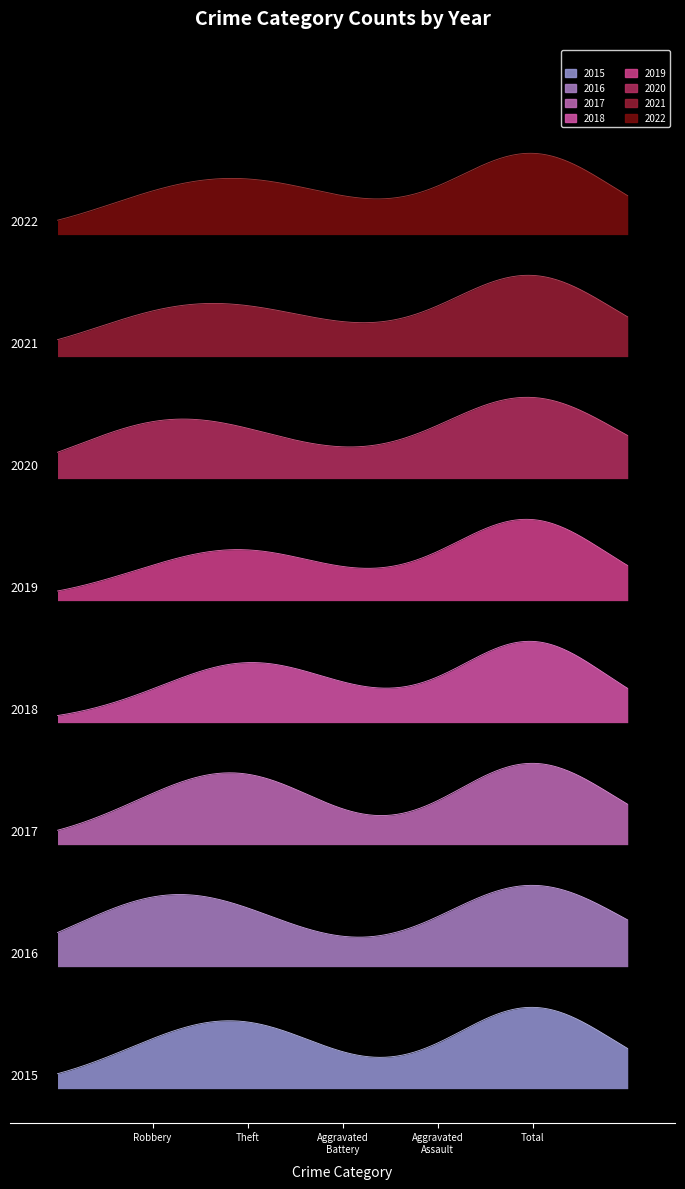

What are all the series names shown in the legend?

2015, 2016, 2017, 2018, 2019, 2020, 2021, 2022